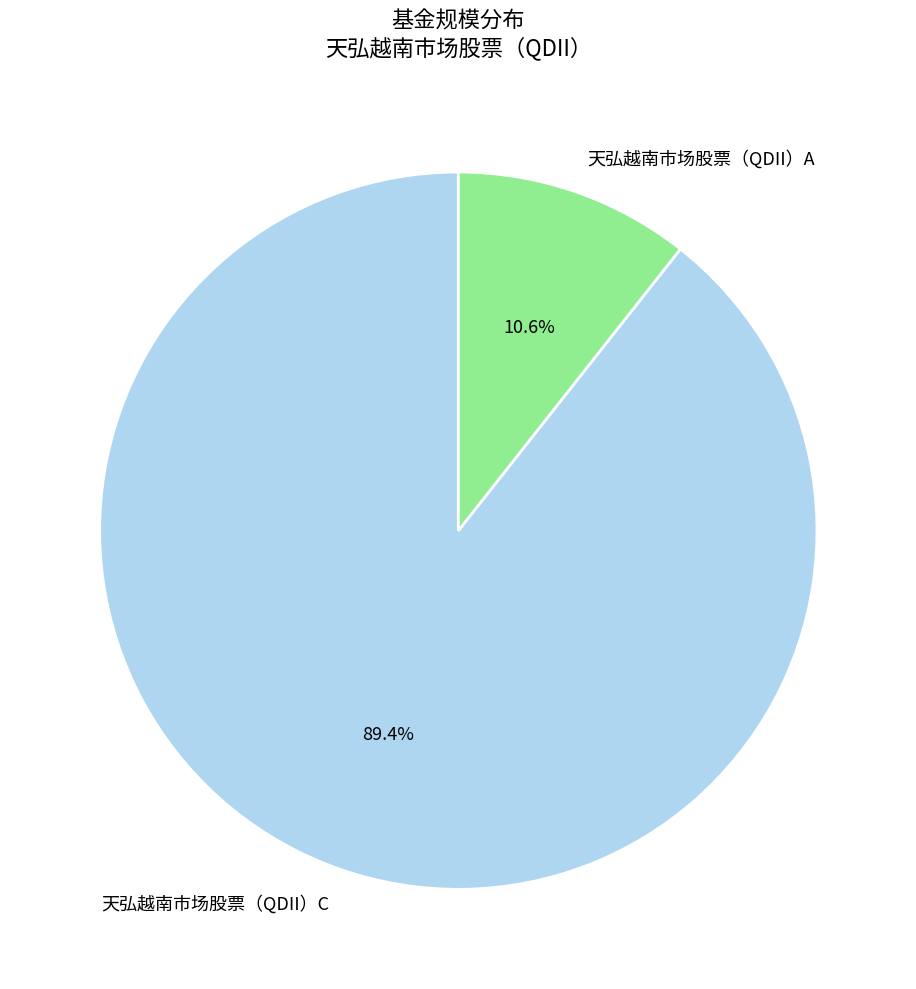

What is the largest slice in the pie chart?

天弘越南市场股票（QDII）C